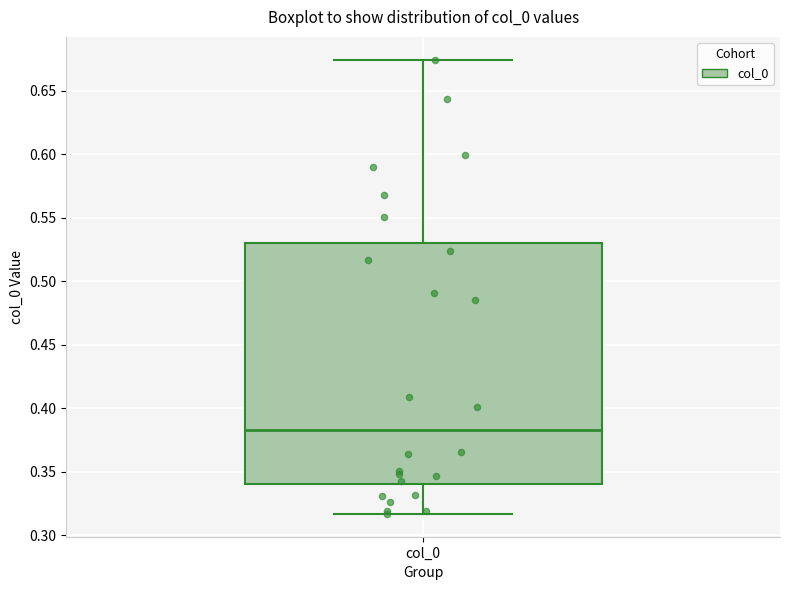

Read this box plot against the y-axis: the position of the median line, the range covered by the box, and the ends of both whiskers. The values are not printed on the chart, so give them approximately, as read against the axis.

median 0.385, box 0.340 to 0.530, whiskers 0.315 to 0.675